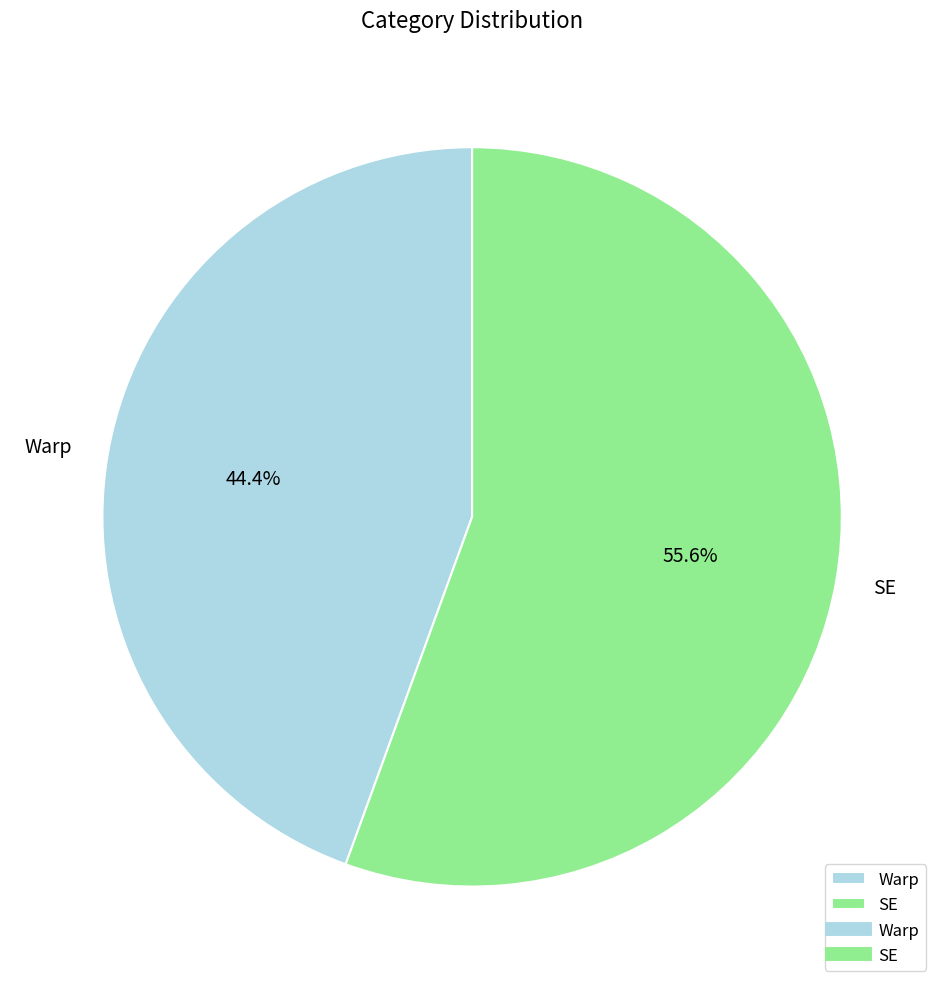

What percentage do Warp and SE together represent?

100.0%